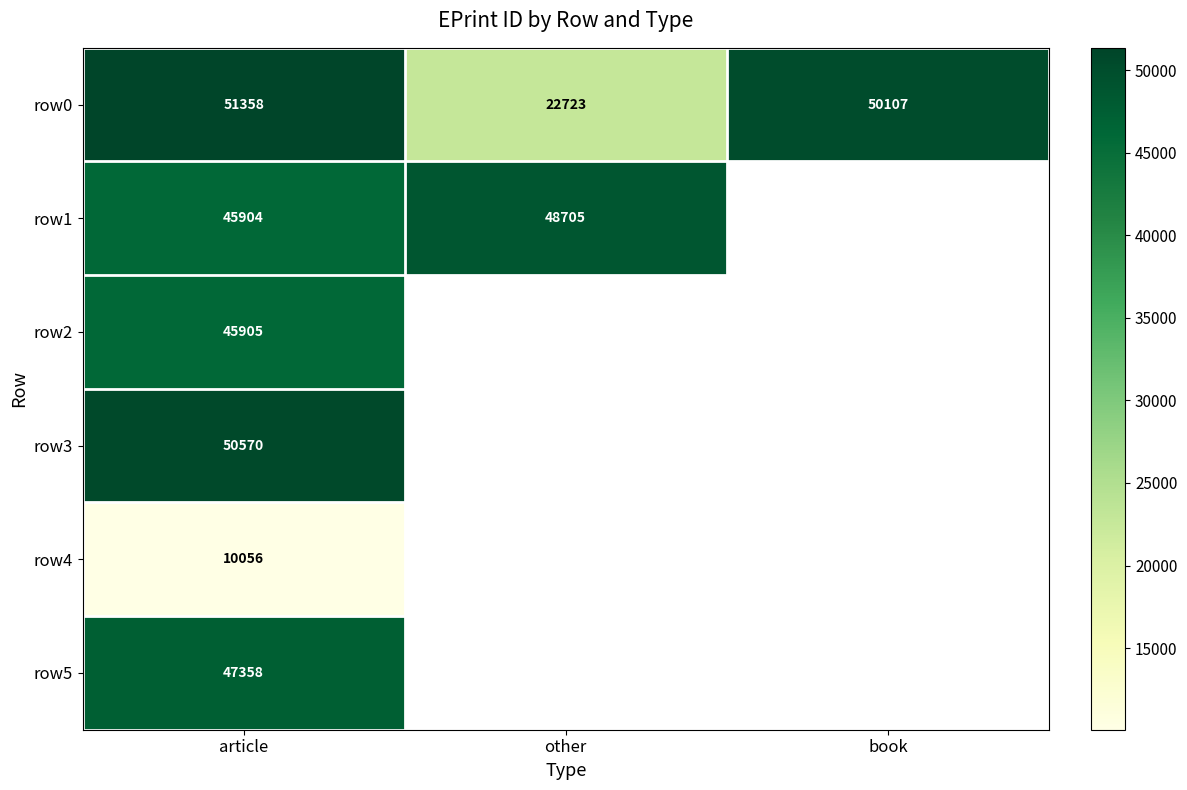

How many data points in row0 are less than 50107?

1